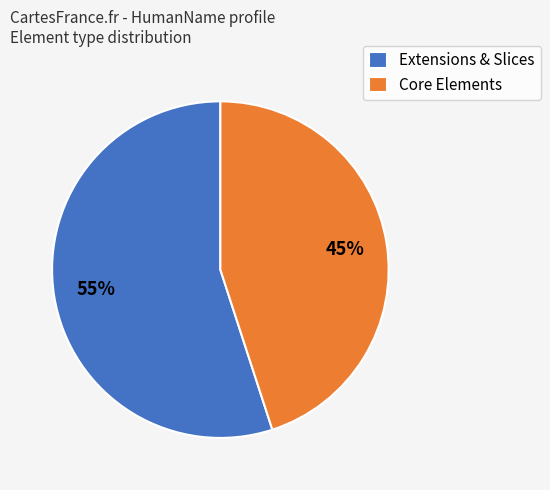

Rank the categories by value from highest to lowest.

Extensions & Slices, Core Elements